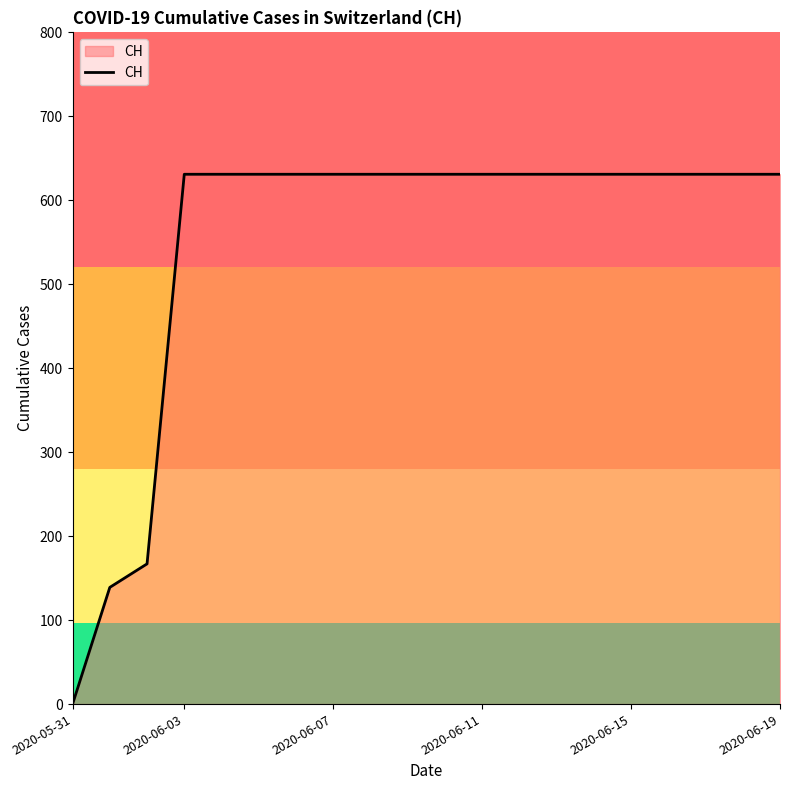

What is the difference between the maximum and minimum values?

631